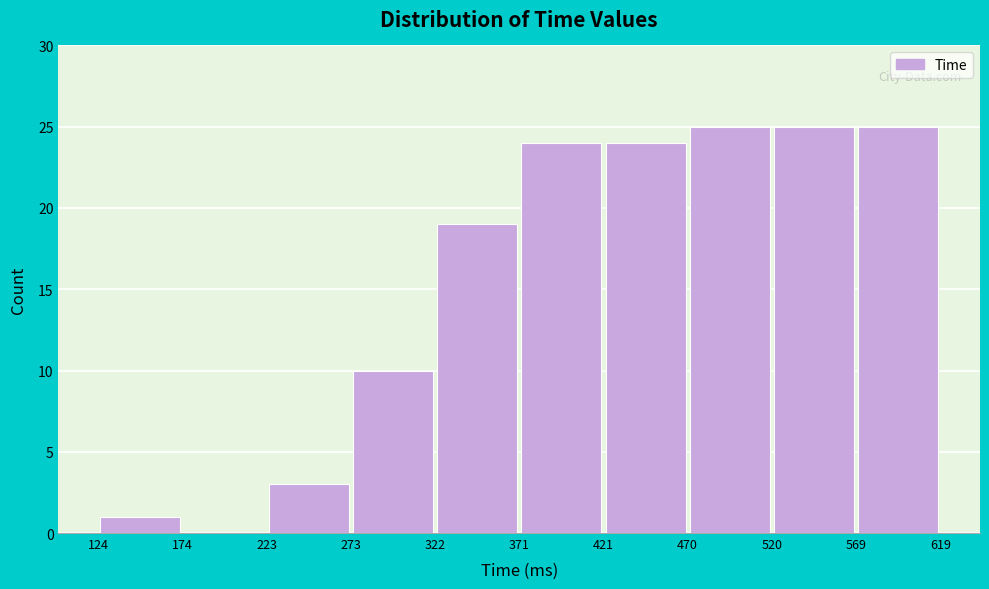

Reading left to right, list every bar in this chart as the range it spans on the x-axis followed by its height. The values are not printed on the chart, so give them approximately, as read against the axis.

124 to 174: 1
174 to 223: 0
223 to 273: 3
273 to 322: 10
322 to 371: 19
371 to 421: 24
421 to 470: 24
470 to 520: 25
520 to 569: 25
569 to 619: 25